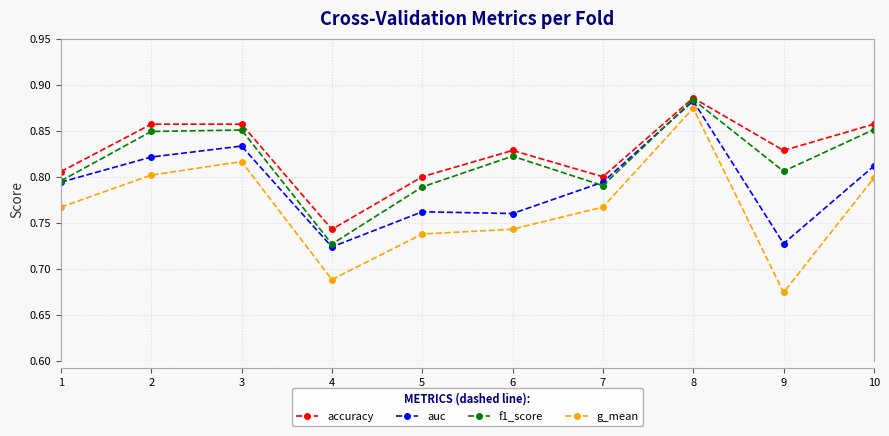

At which label does auc reach its peak?

8